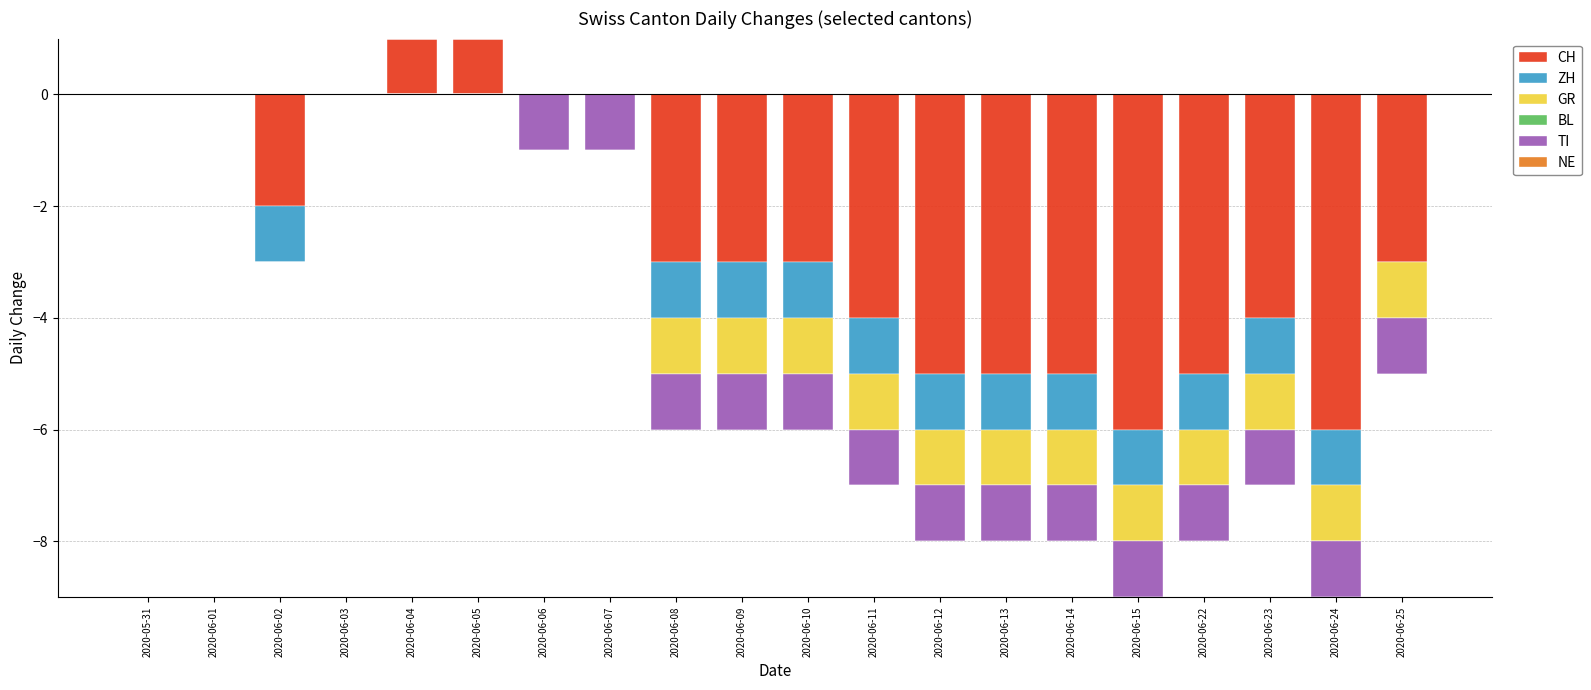

At 2020-06-04, list the series in order from largest to smallest.

CH, ZH, GR, BL, TI, NE